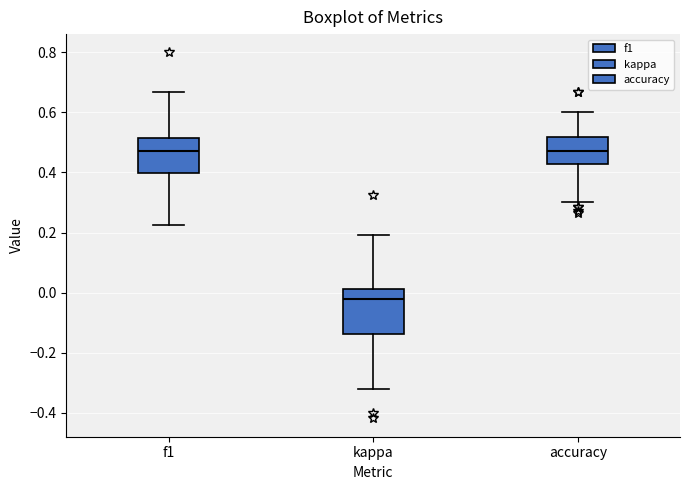

Where does the median line of the box for kappa sit on the y-axis? The values are not printed on the chart, so give them approximately, as read against the axis.

-0.02